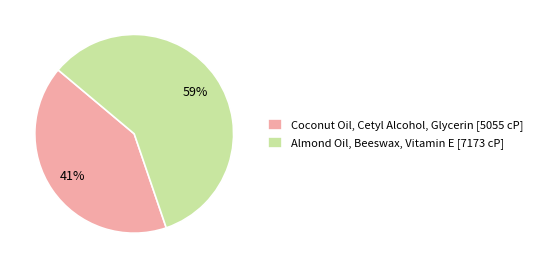

Approximately how many times larger is the value at Almond Oil, Beeswax, Vitamin E compared to Coconut Oil, Cetyl Alcohol, Glycerin?

1.4